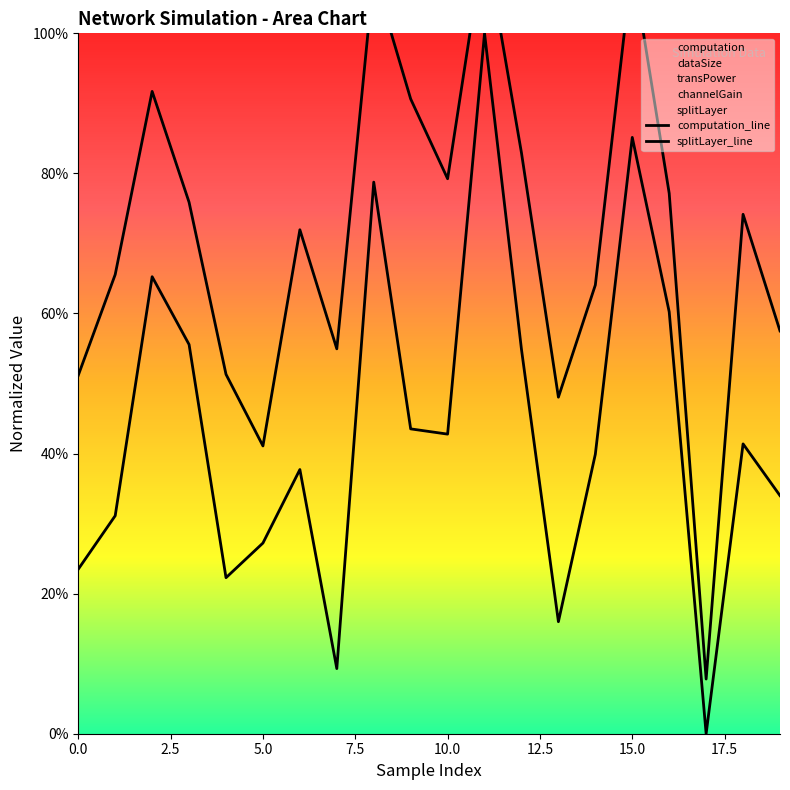

True or false: computation_line and splitLayer_line cross at least once.

False